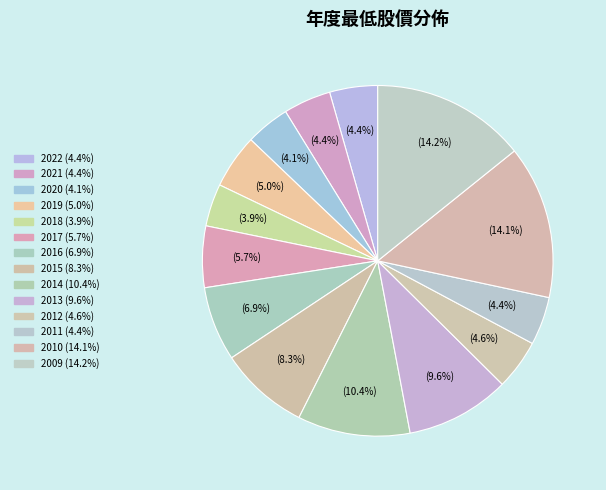

How many slices are in this pie chart?

14